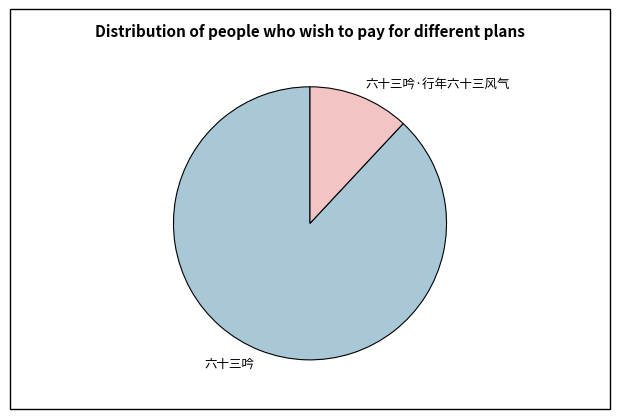

Combined, do 六十三吟·行年六十三风气 and 六十三吟 account for over 50%?

Yes